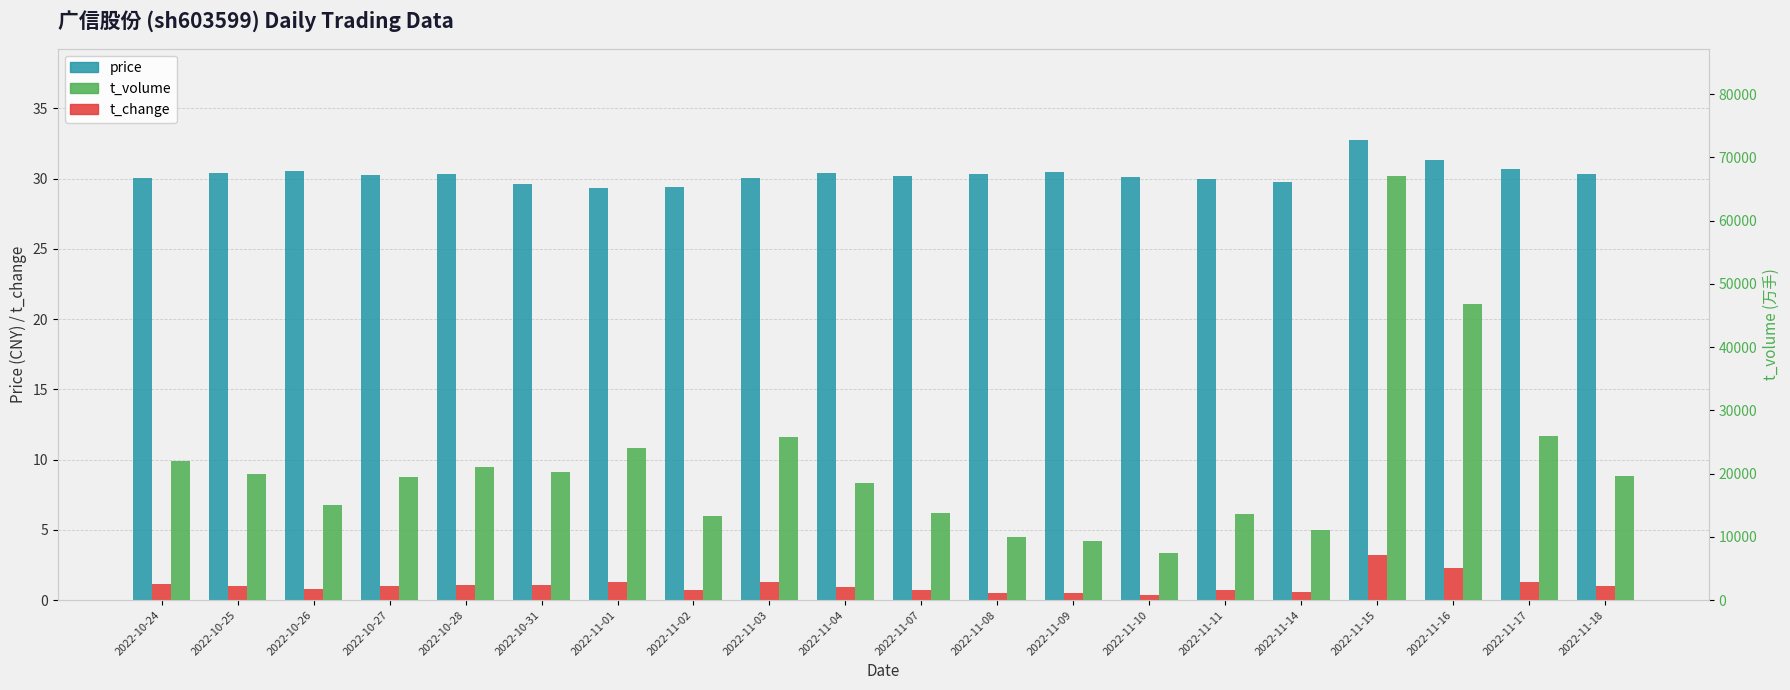

At 2022-11-17, list the series in order from largest to smallest.

t_volume, price, t_change